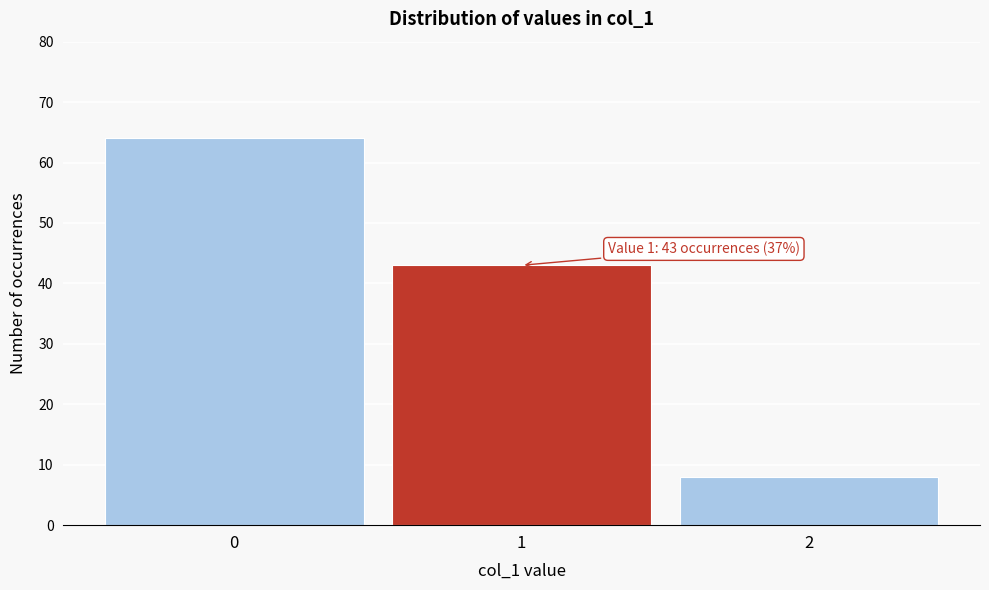

Reading left to right, transcribe all the data shown in this chart.

0=64	1=43	2=8